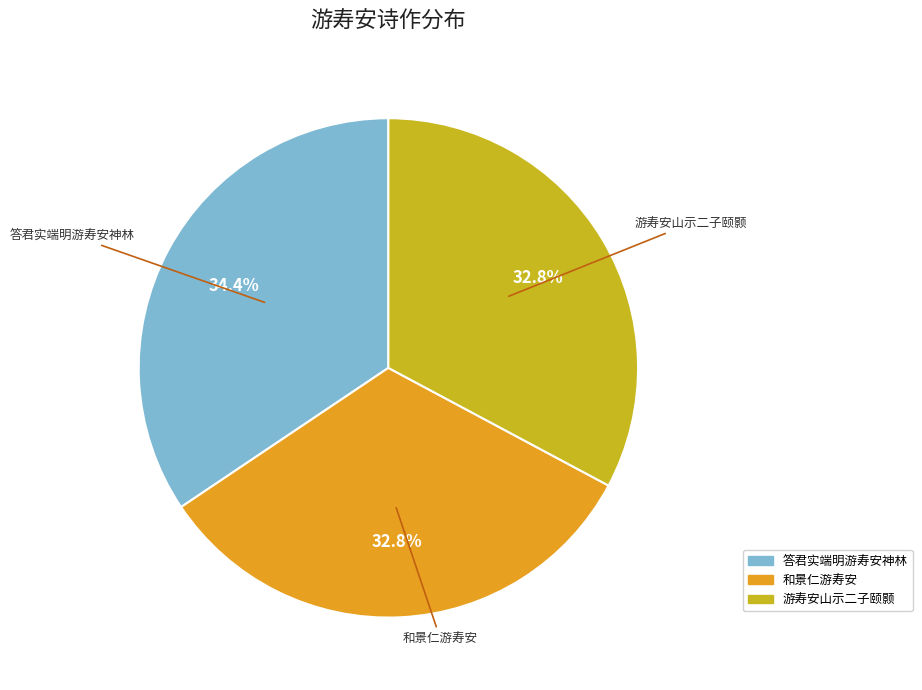

Is there any slice that represents more than half of the pie?

No